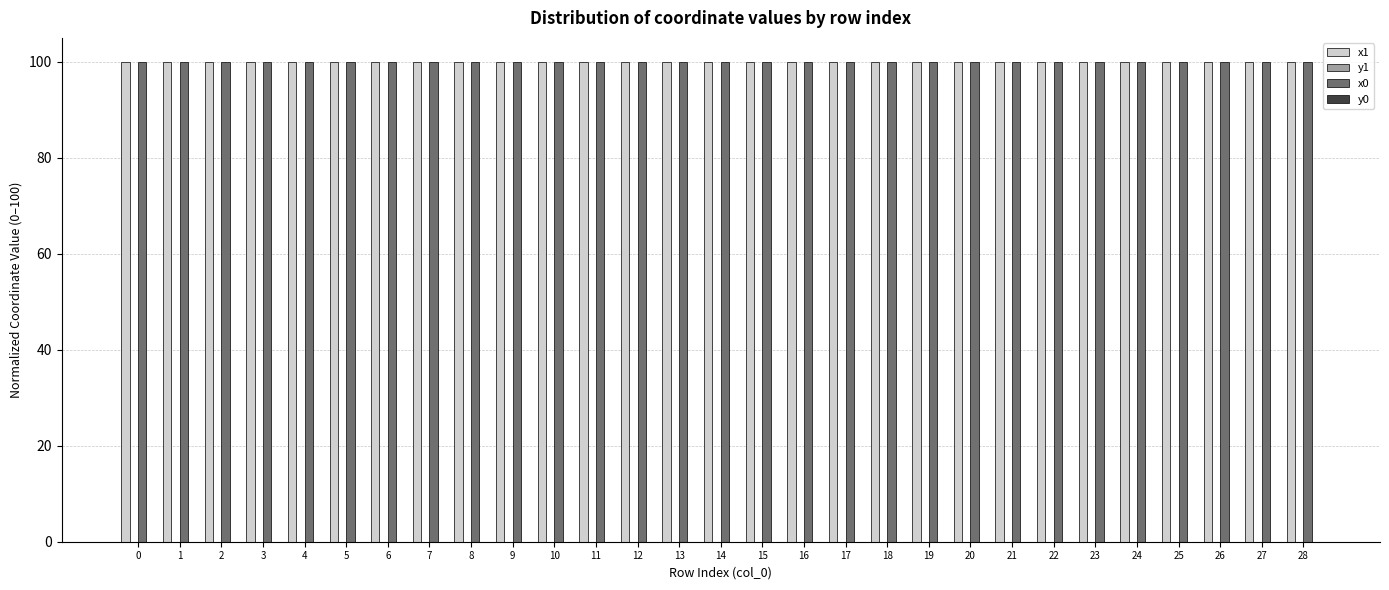

Is it true that x0 equals 100.0 at 7?

True